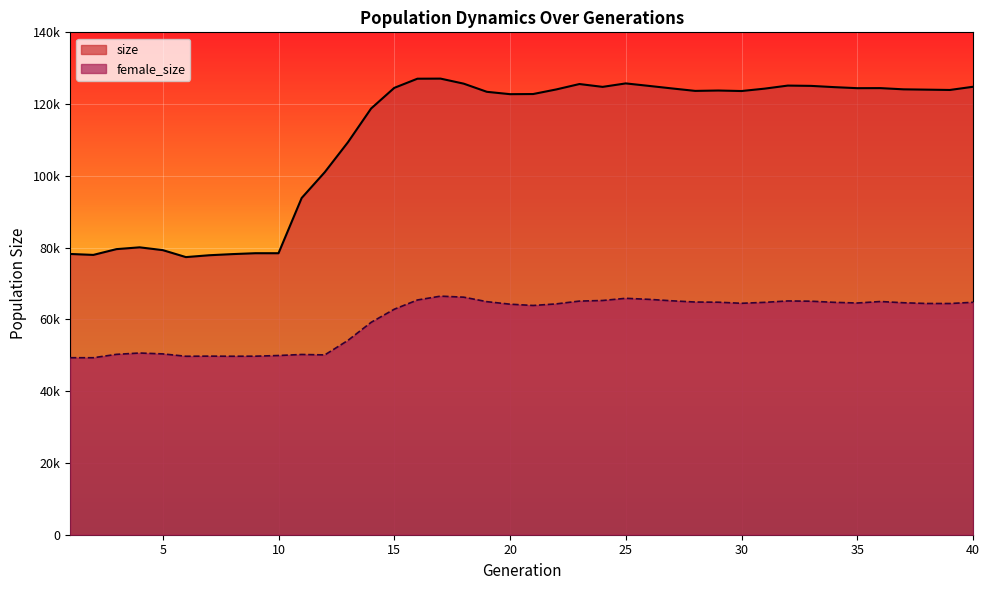

What is the average value of the size series?

111196